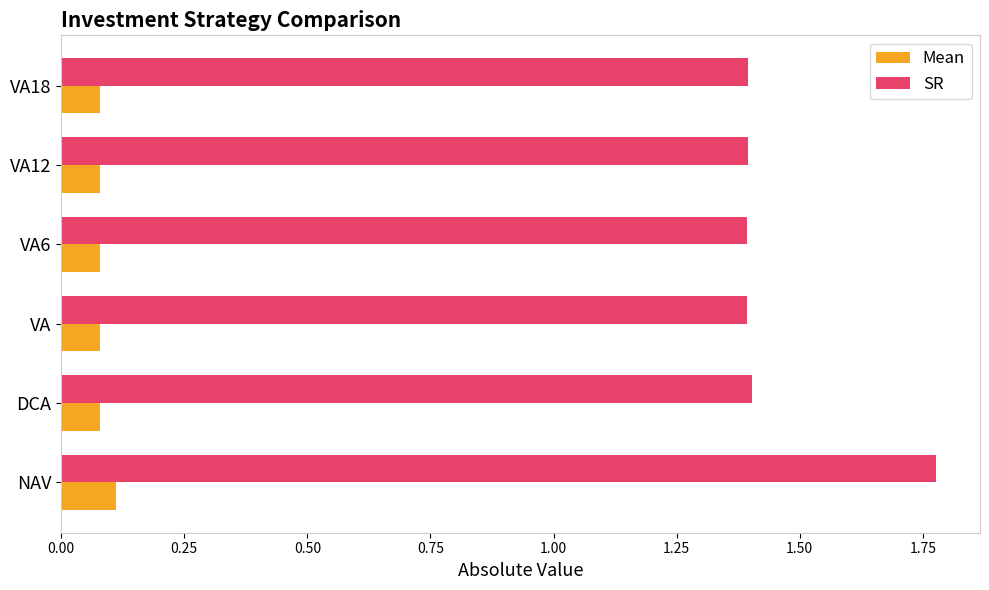

What is the sum of all Mean values?

0.5